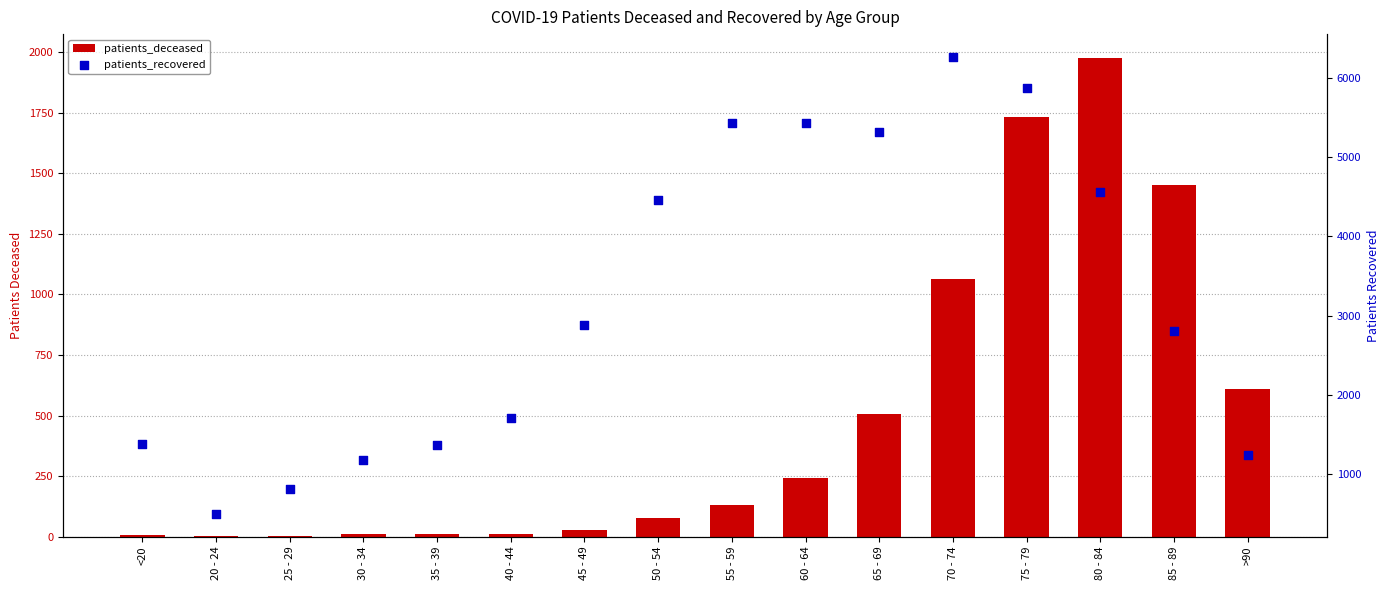

What is the total value across all series at 45 - 49?

2904